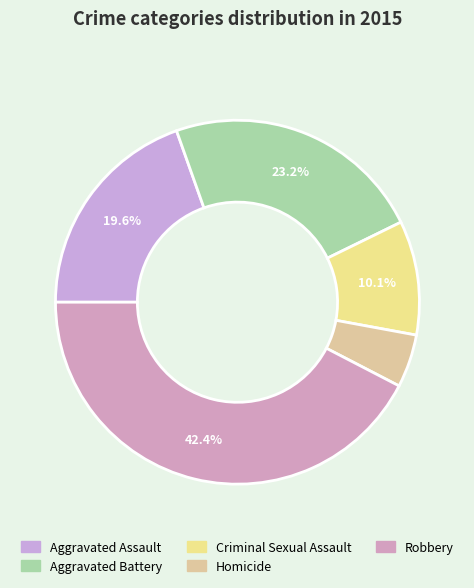

Which slice is the largest?

Robbery